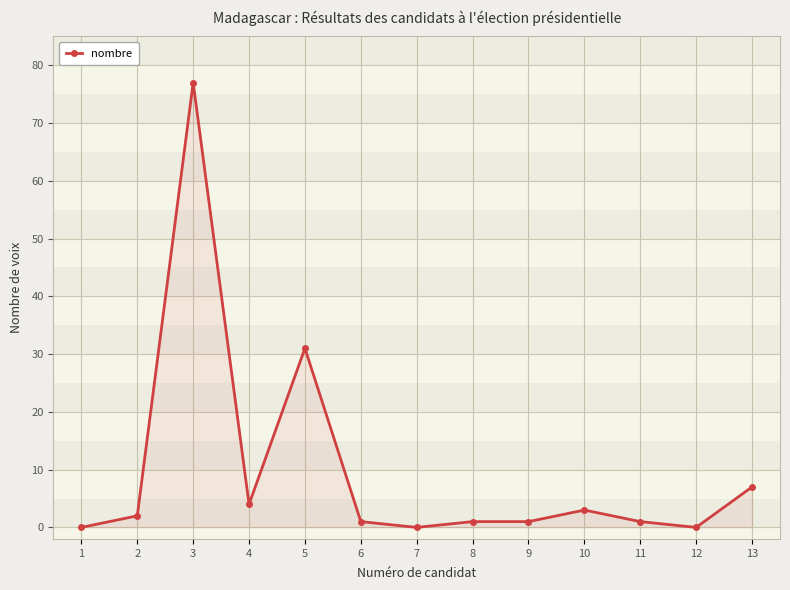

How many data points does each series have?

13